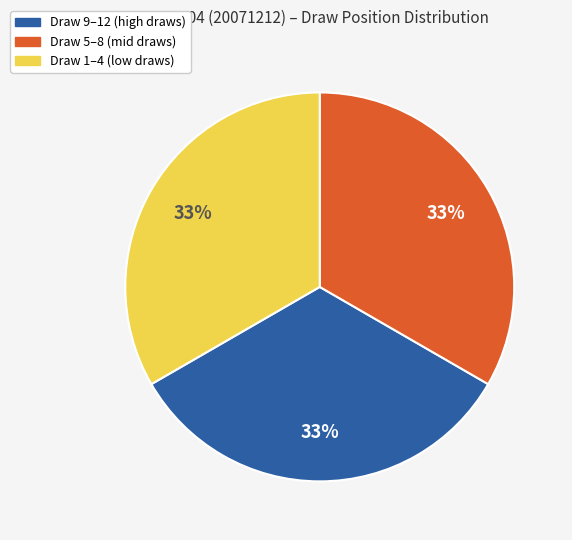

To the nearest percent, what is the average slice percentage?

33%